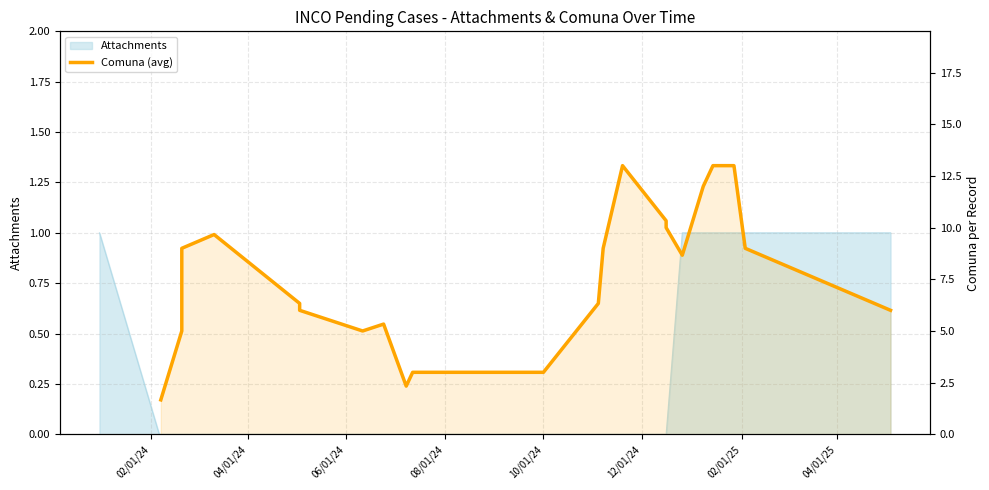

Which category has the lowest value across all series?

02/01/24